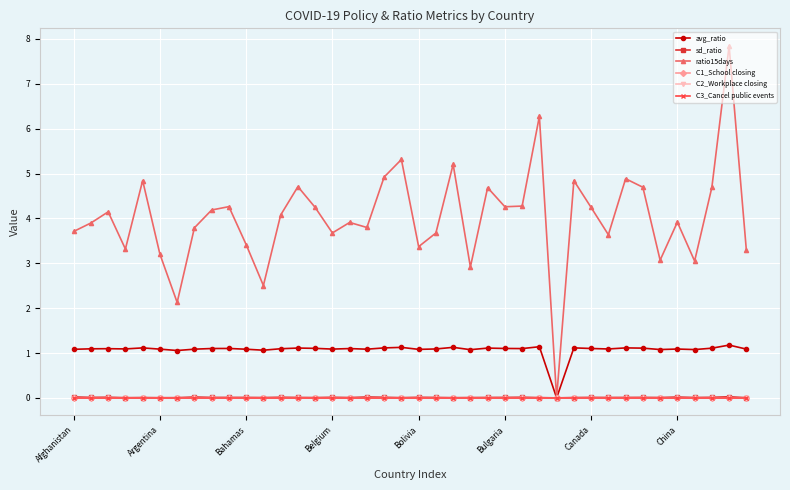

Does the chart have visible grid lines?

Yes